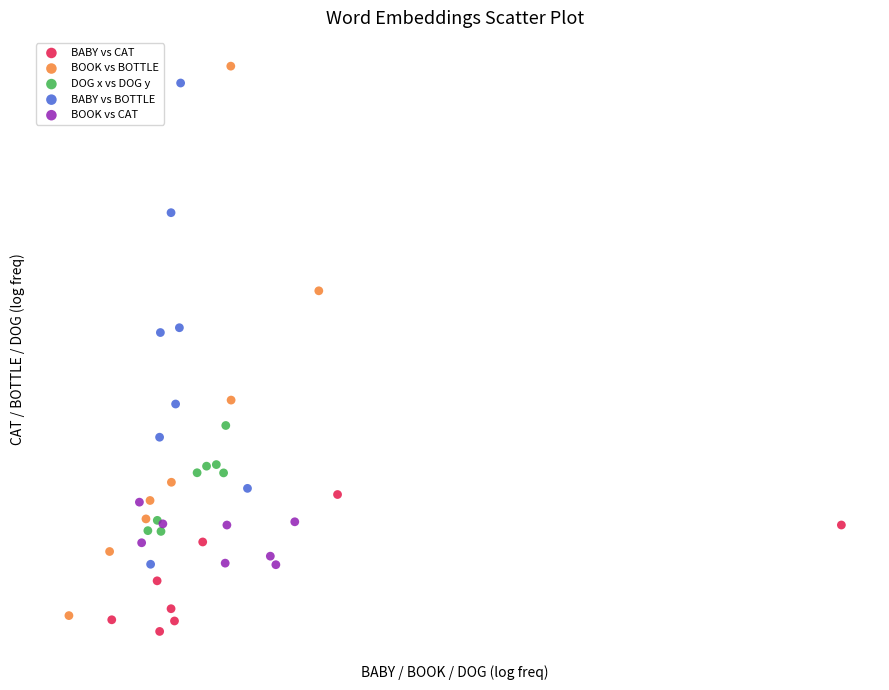

Which series contains the highest Y value?

BOOK vs BOTTLE